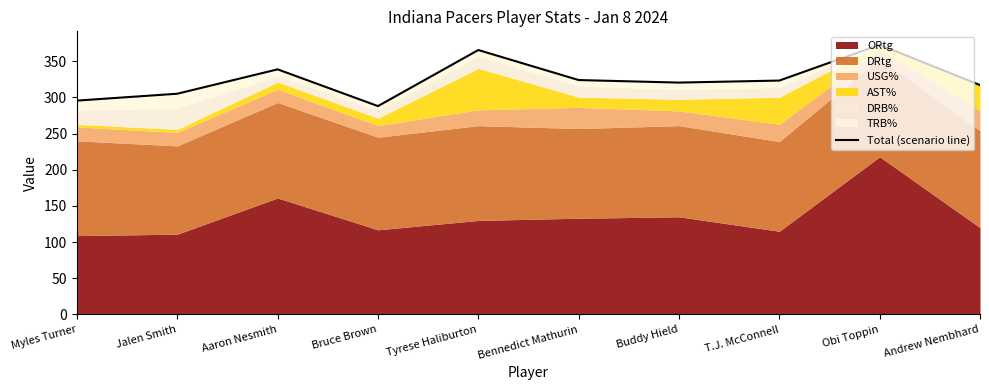

What position from the left is Jalen Smith?

2